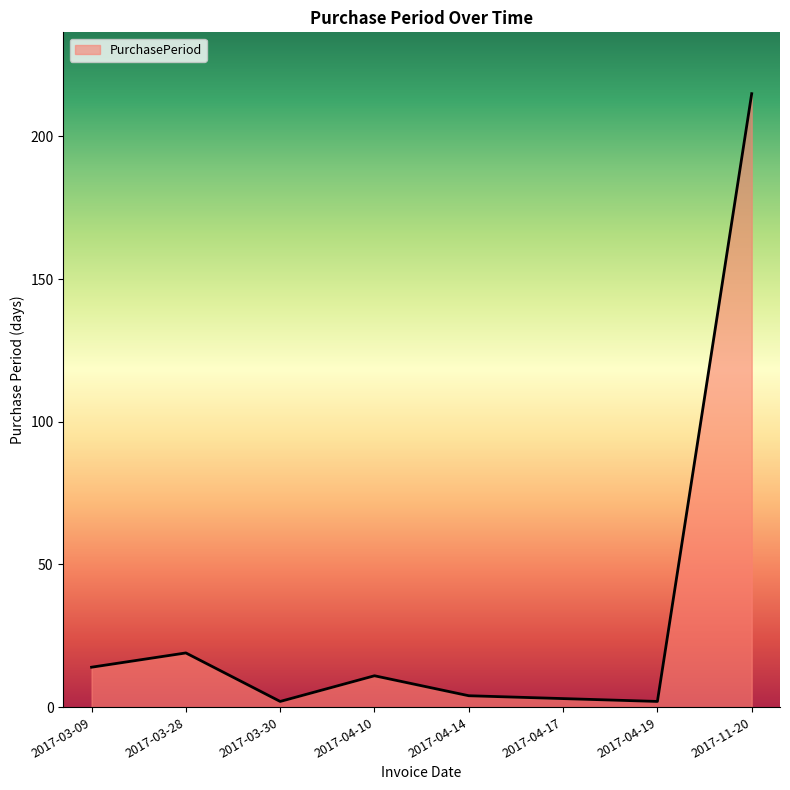

Is it true that the value at 2017-11-20 is 215?

True